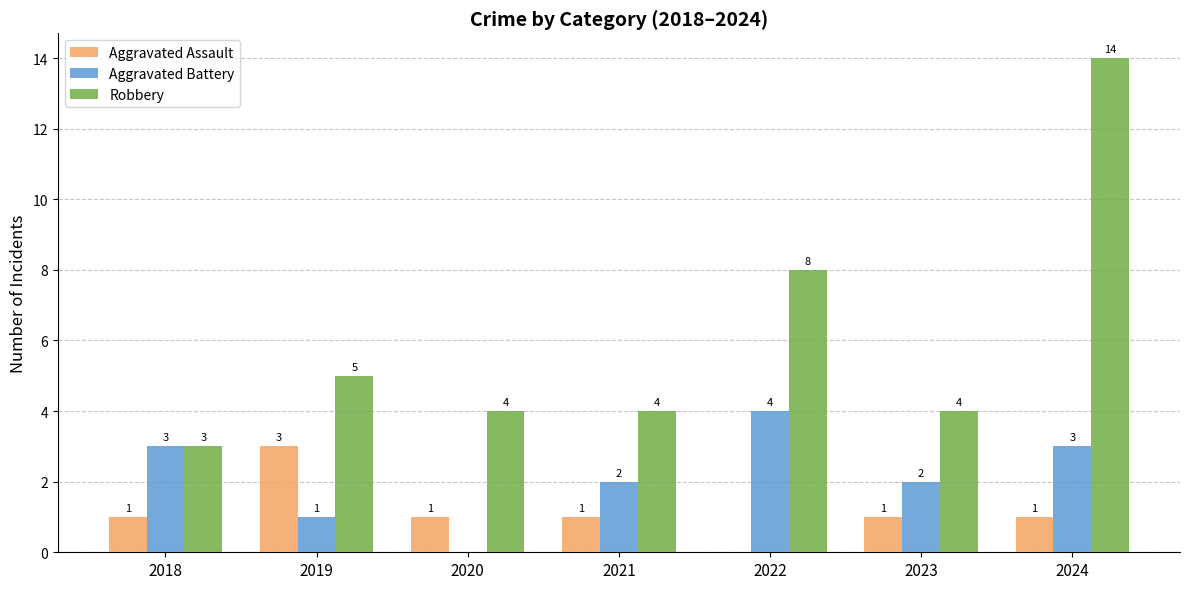

What is the sum of all Aggravated Battery values?

15